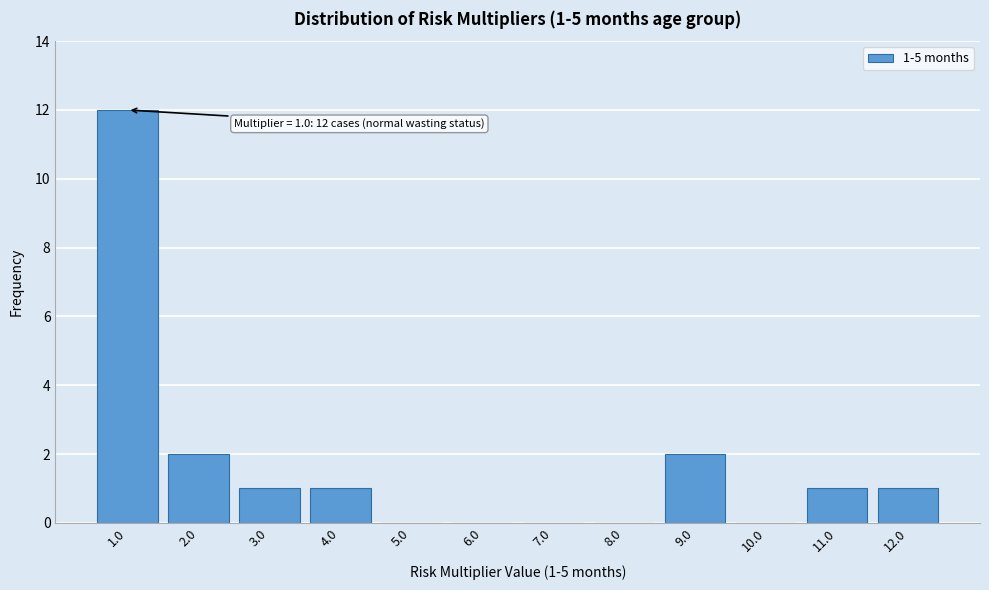

Reading left to right, what are all the values shown in this chart?

1.0=12	2.0=2	3.0=1	4.0=1	5.0=0	6.0=0	7.0=0	8.0=0	9.0=2	10.0=0	11.0=1	12.0=1